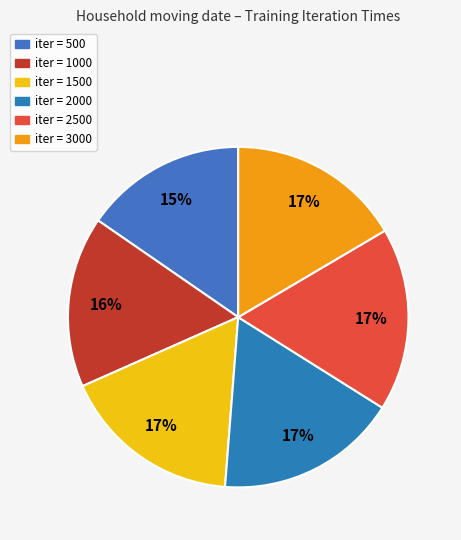

How many segments does this pie chart have?

6